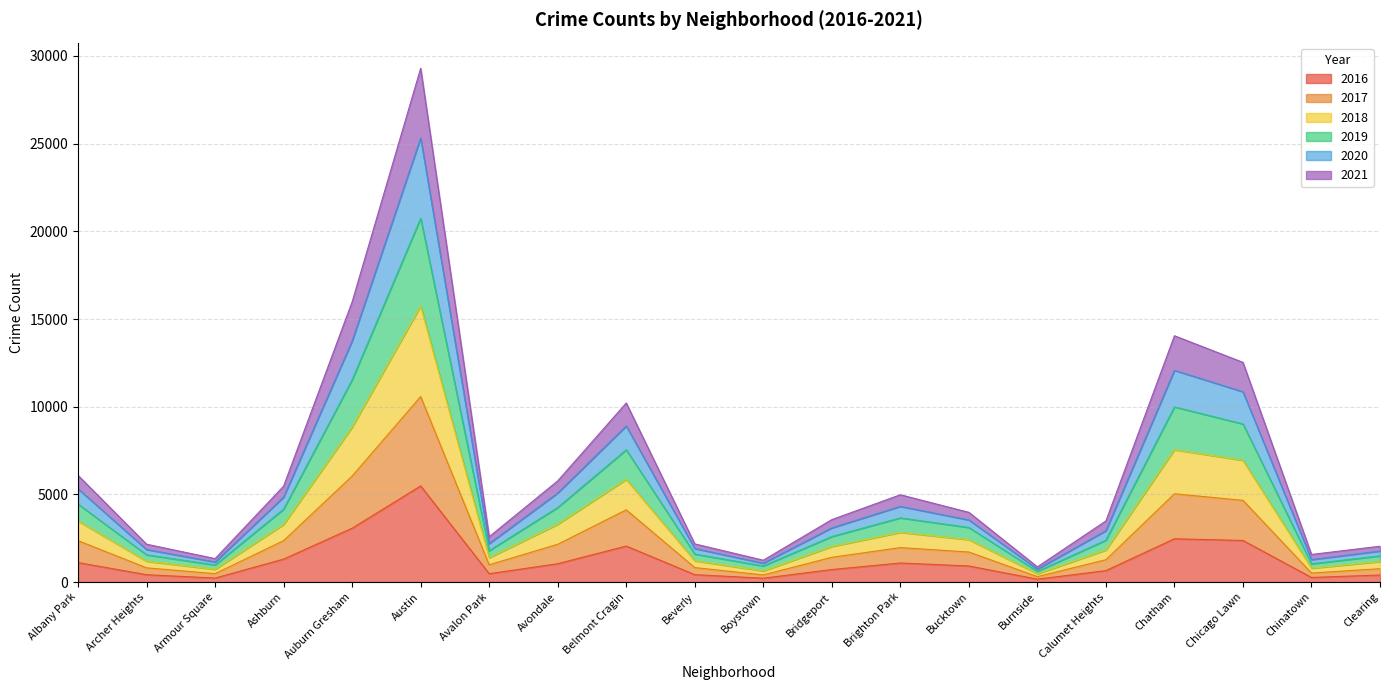

What is the average value of the 2016 series?

1243